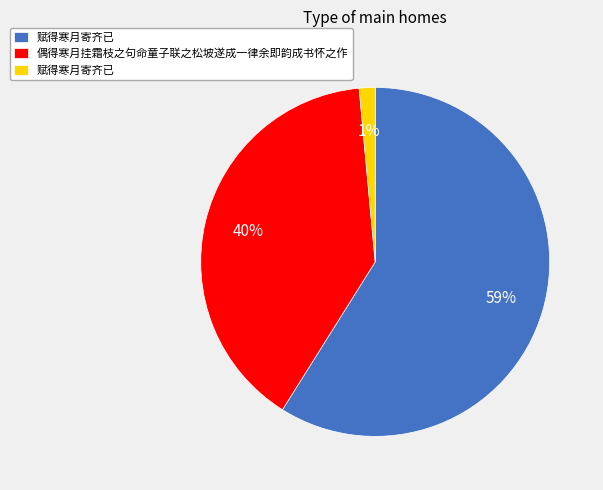

To the nearest percent, what is the average slice percentage?

33%